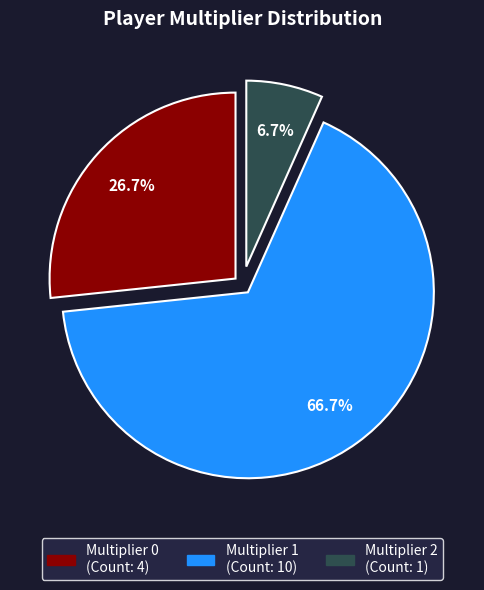

Is there any slice that represents more than half of the pie?

Yes